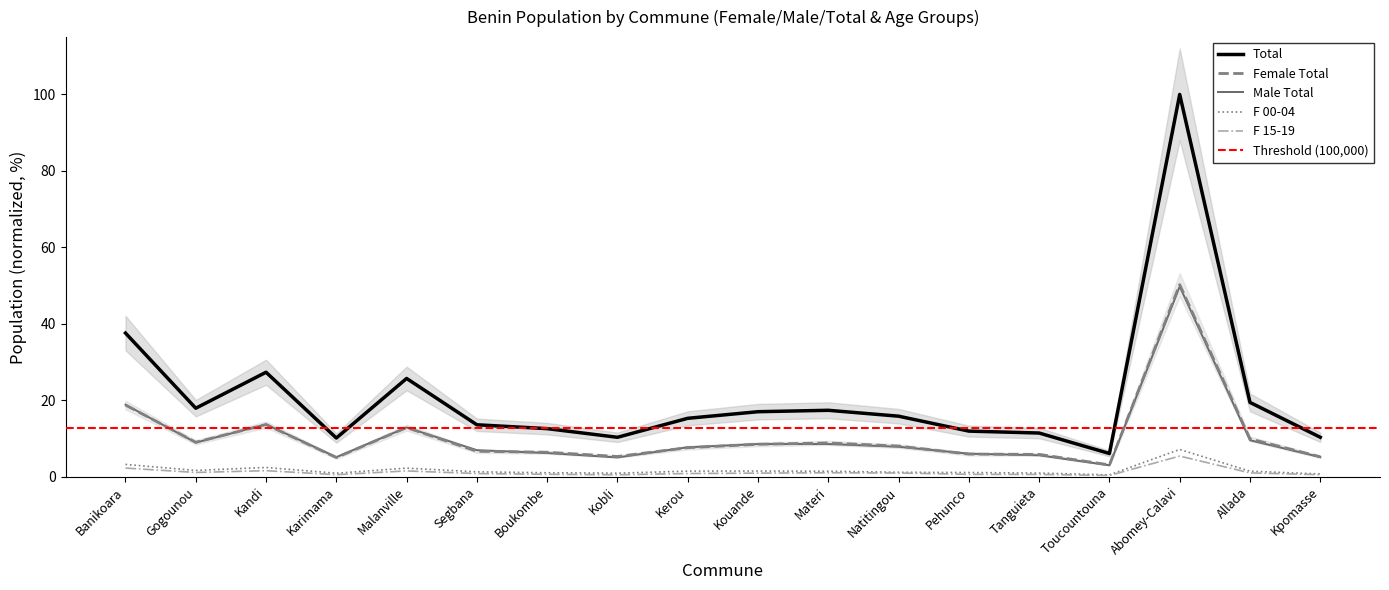

How many series are shown in this chart?

5